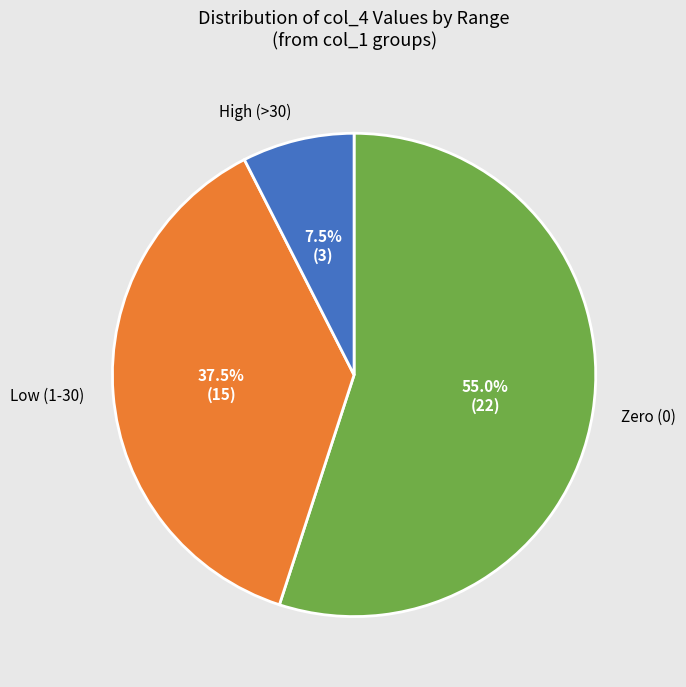

Is there any slice that represents more than half of the pie?

Yes